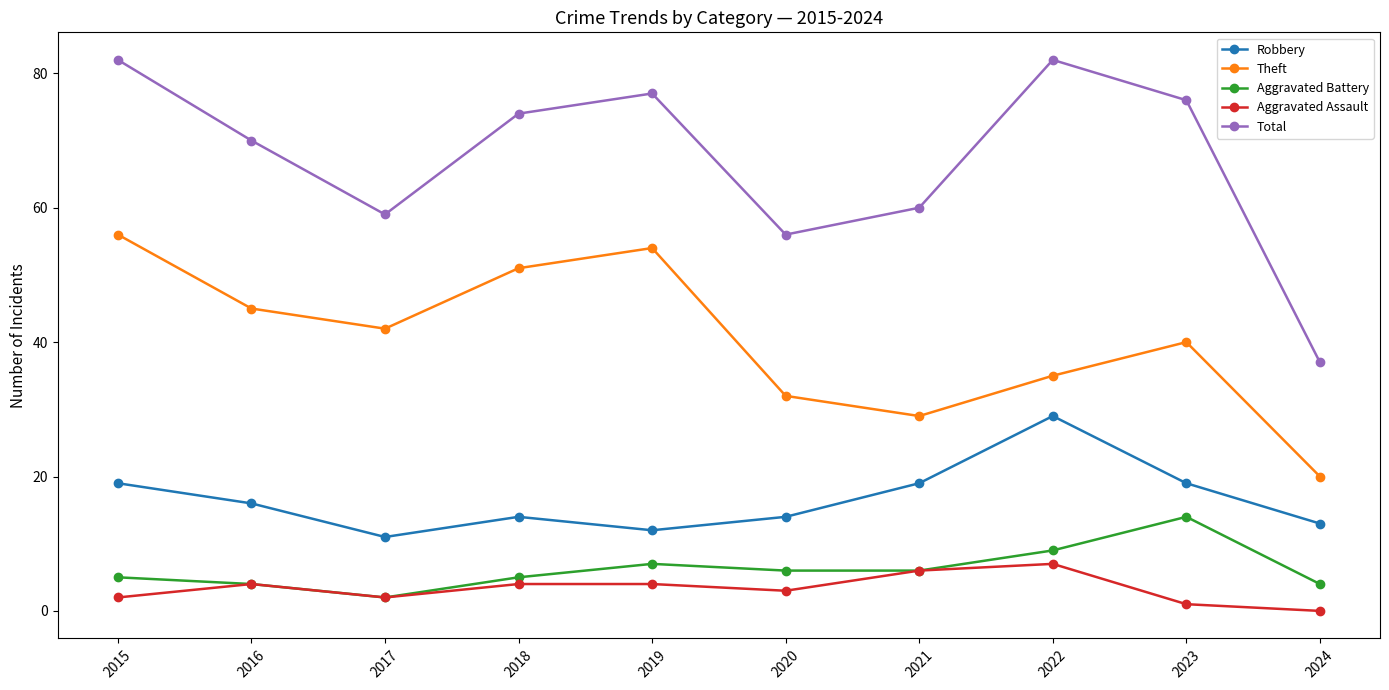

Where does the Robbery series first go above 16?

2015